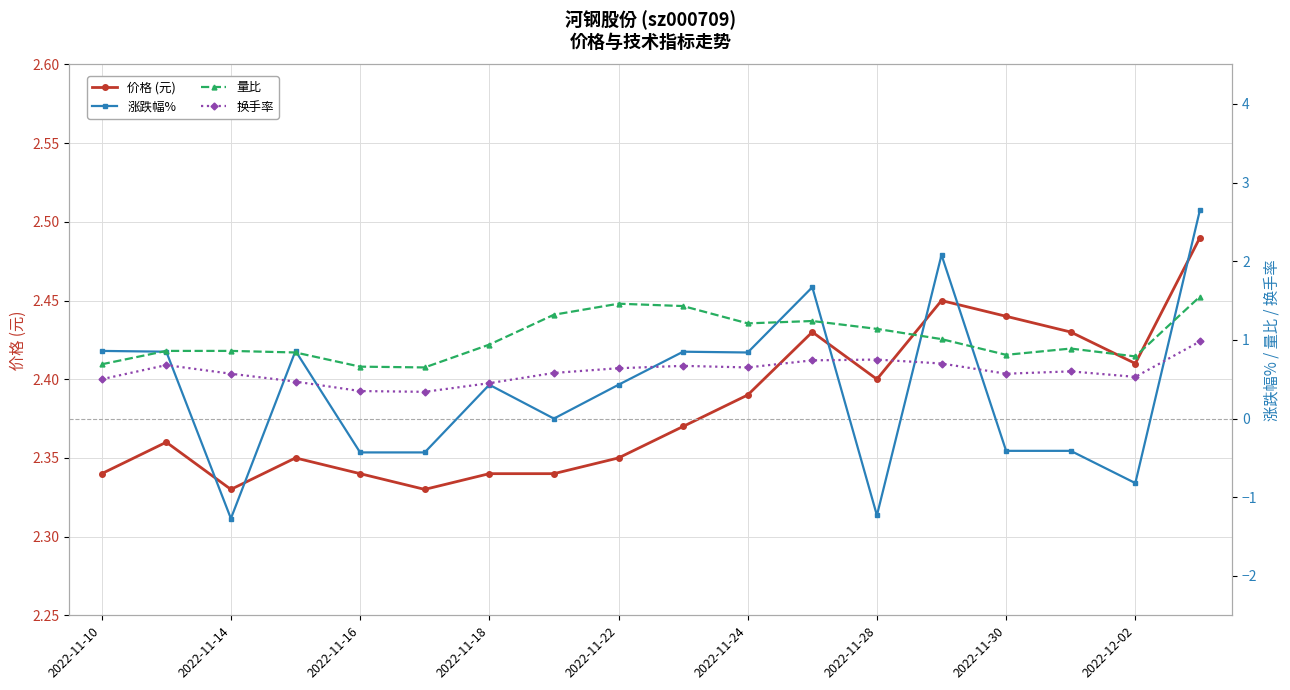

Where is the first local minimum for 价格 (元)?

2022-11-14